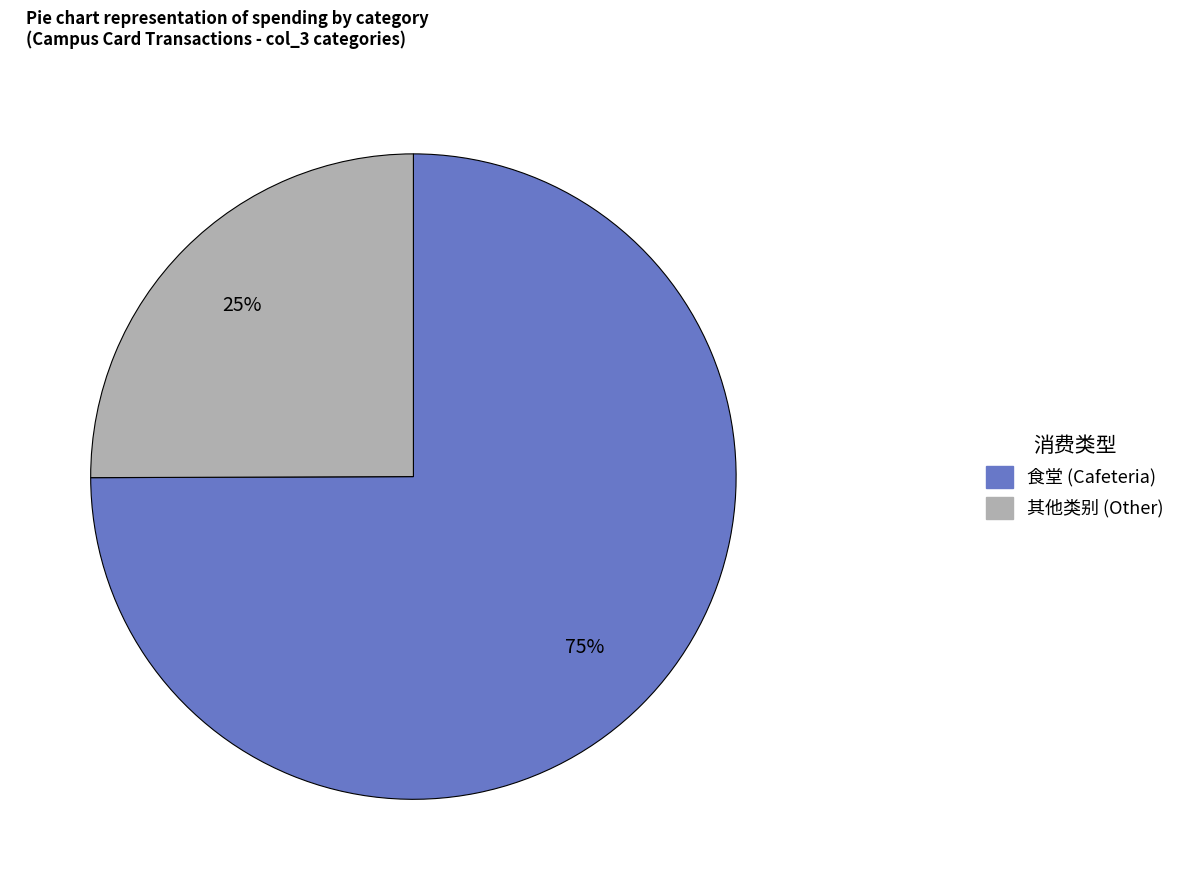

To the nearest percent, what is the difference between the largest and smallest slice percentages?

50%